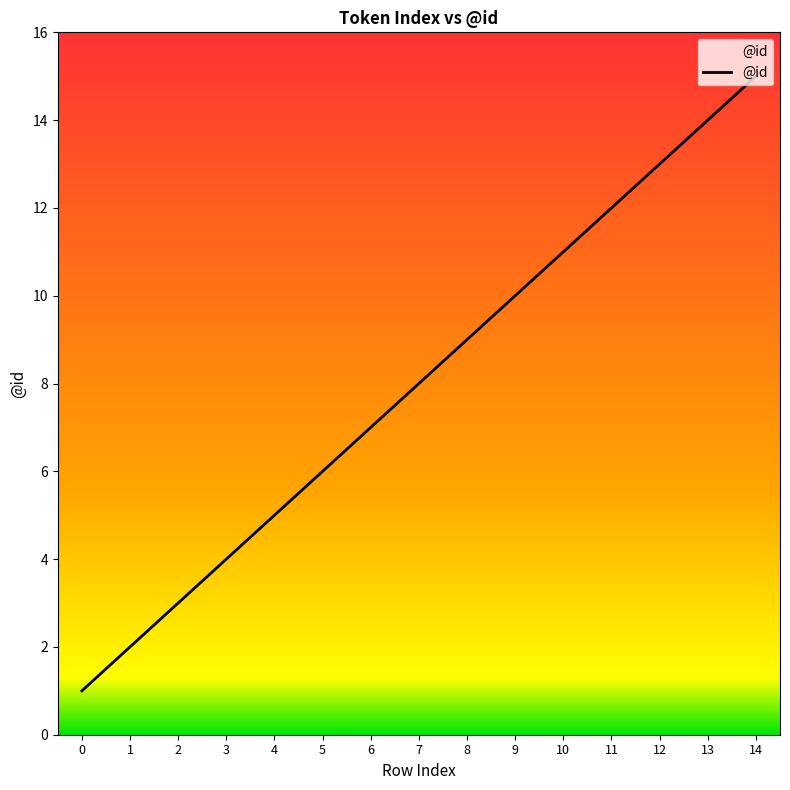

How many lines are shown in the chart?

1